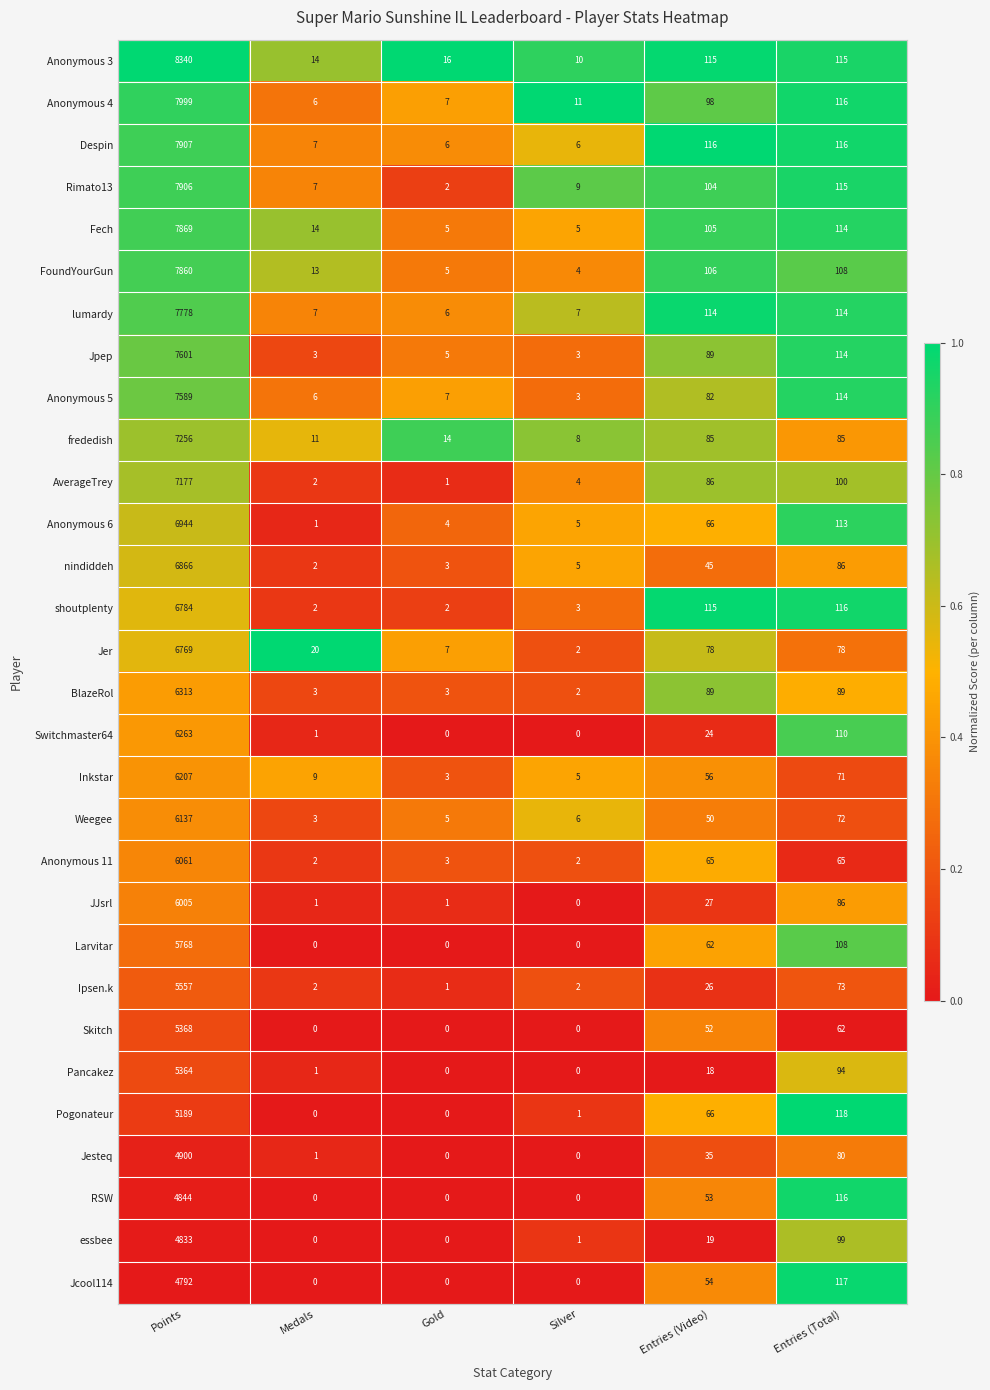

Which series has the largest range (max minus min)?

Anonymous 3